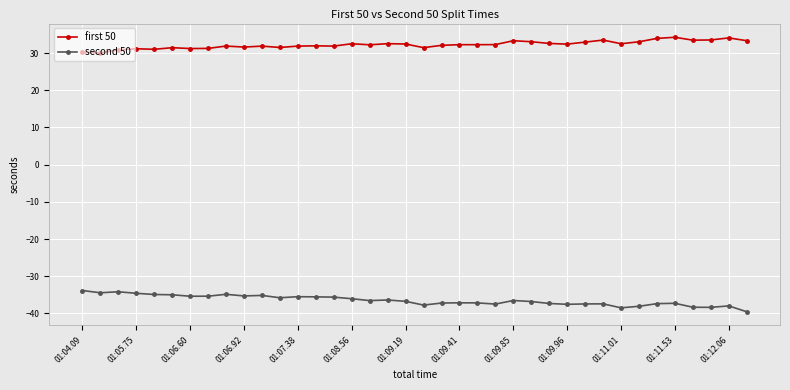

True or false: second 50 and first 50 intersect in this chart.

False